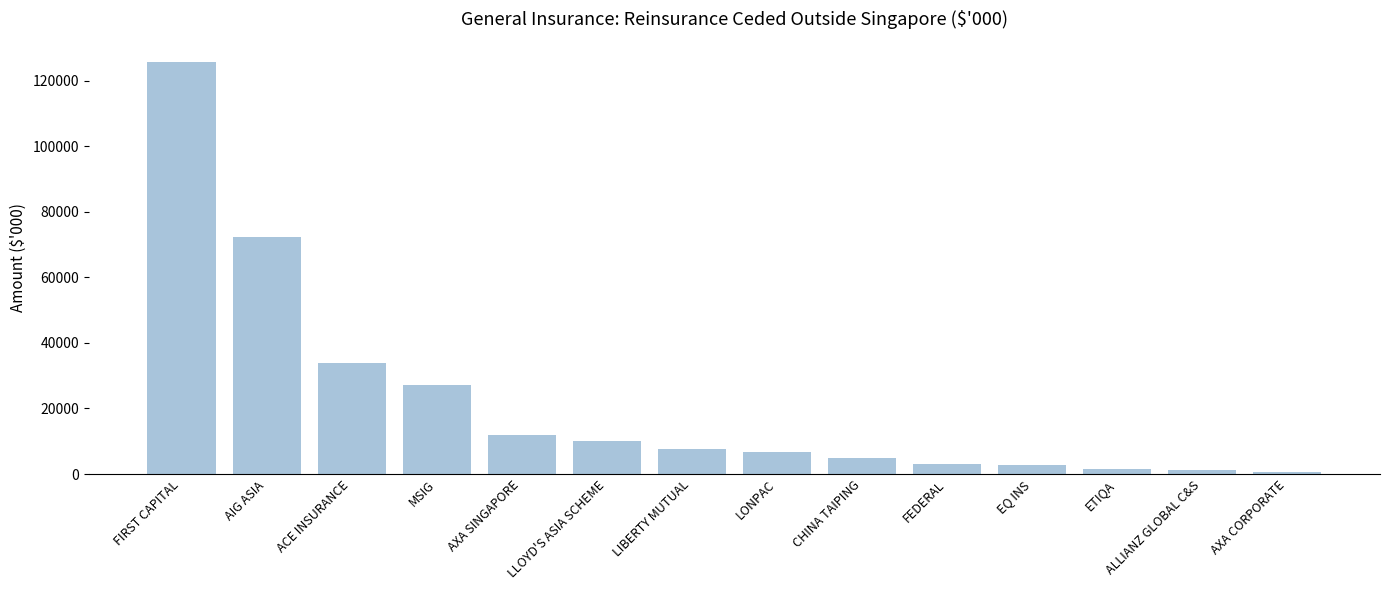

What is the label of the 13th bar from the right?

AIG ASIA